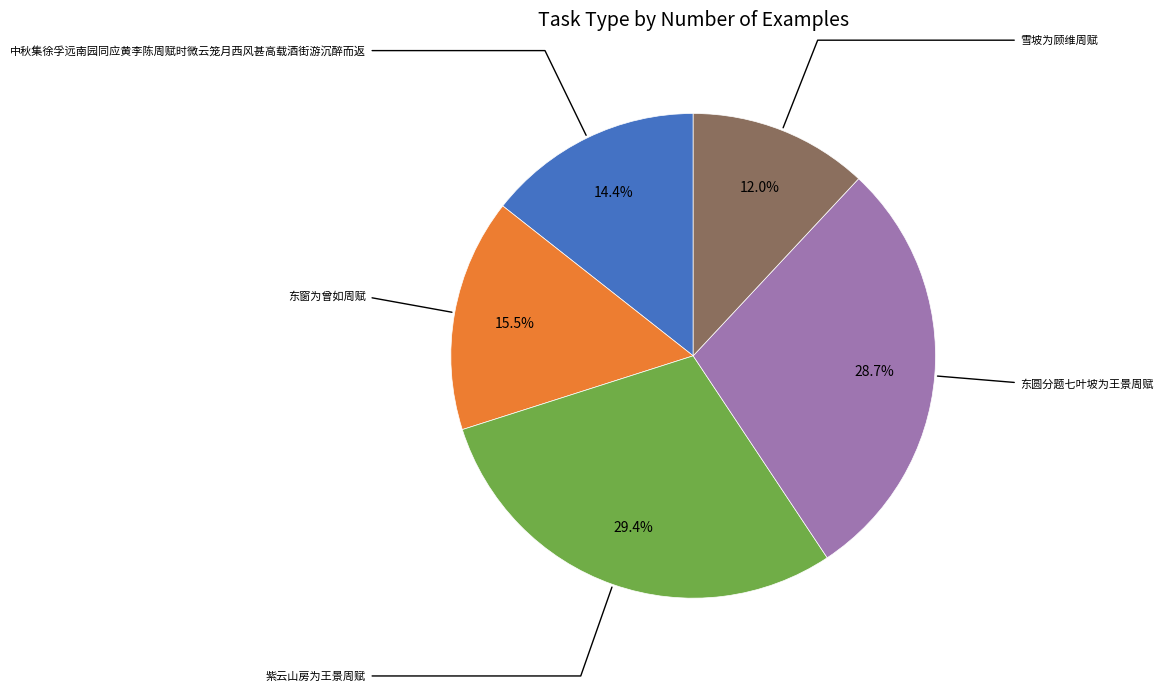

Is there any slice that represents more than half of the pie?

No